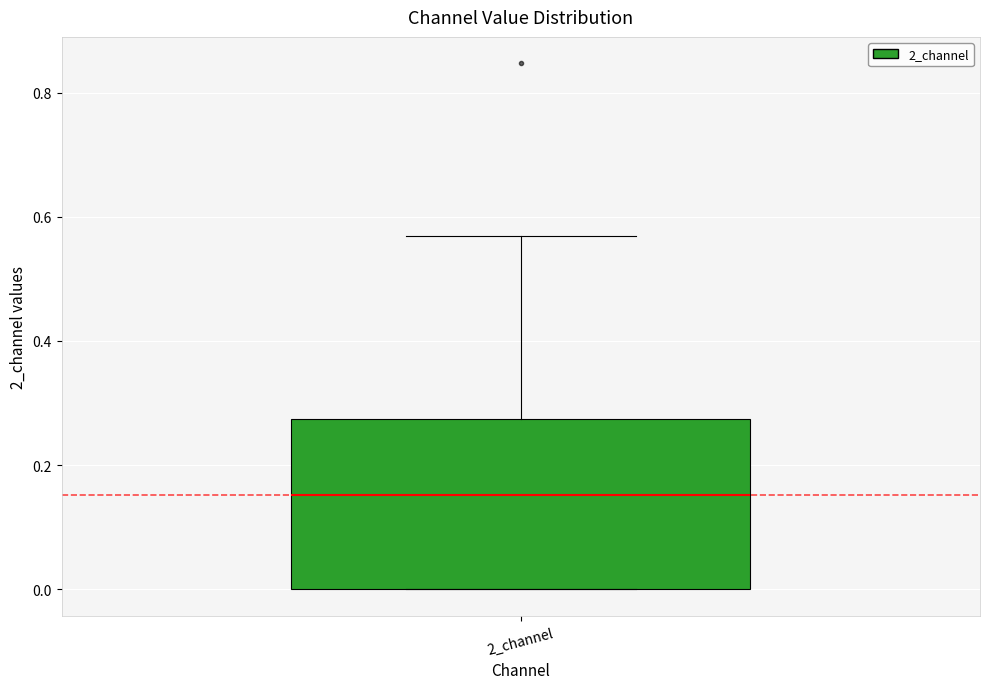

Transcribe this box plot: give where the median line is, the range the box spans, and where the two whiskers end, as read against the y-axis. The values are not printed on the chart, so give them approximately, as read against the axis.

median 0.16, box 0.00 to 0.28, whiskers 0.00 to 0.56